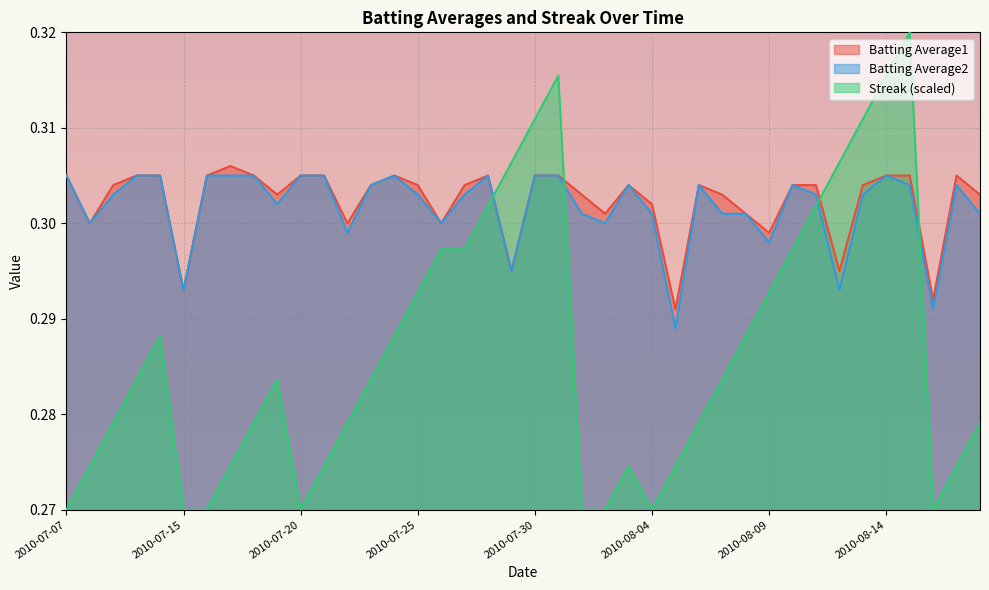

Count the number of data series in this chart.

3